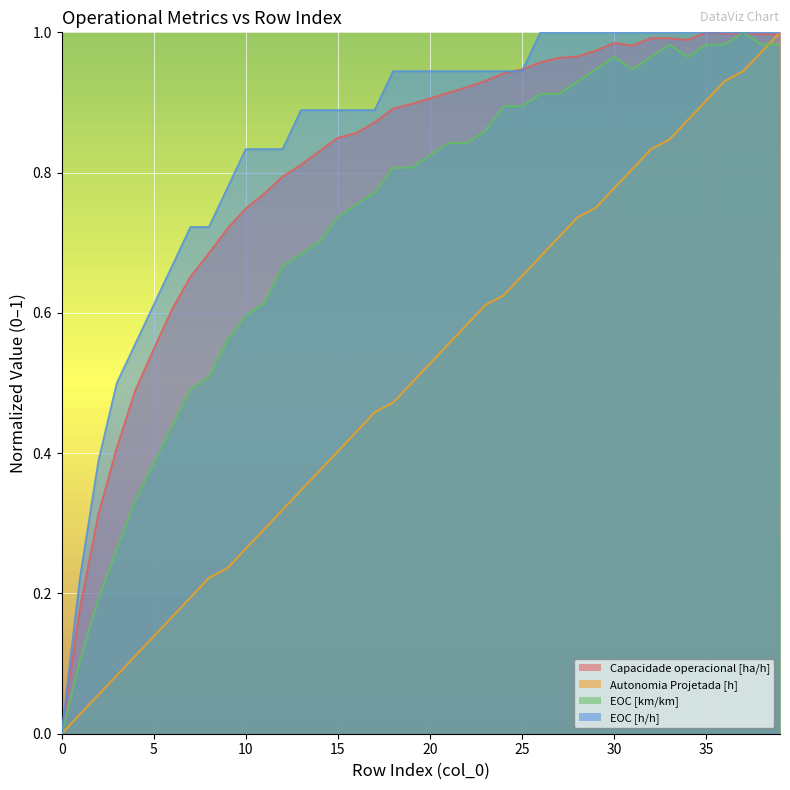

Which series has the widest spread of values?

Capacidade operacional [ha/h]